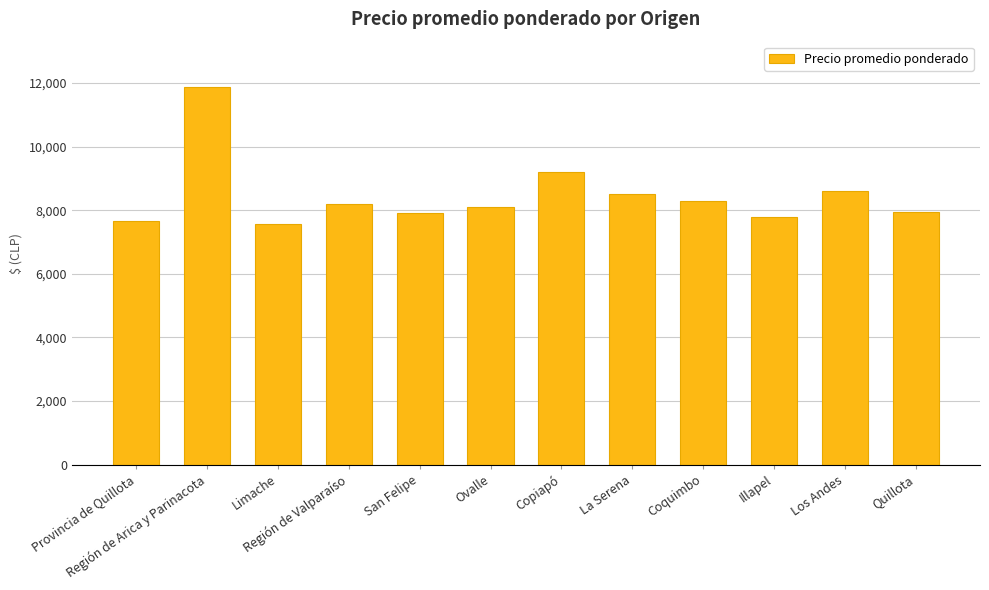

Approximately how many times larger is the value at Los Andes compared to Ovalle?

1.1